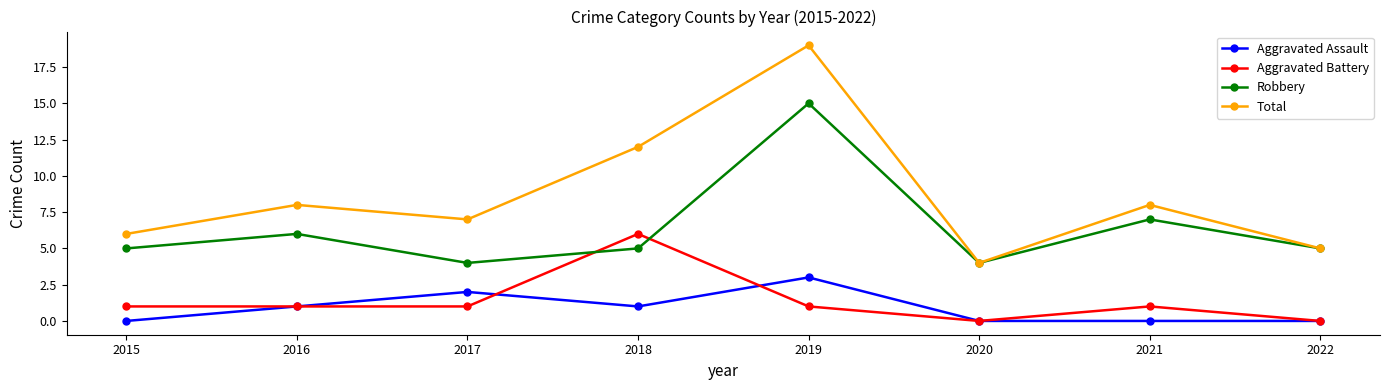

What is the sum of the Aggravated Battery values at 2018 and 2022?

6